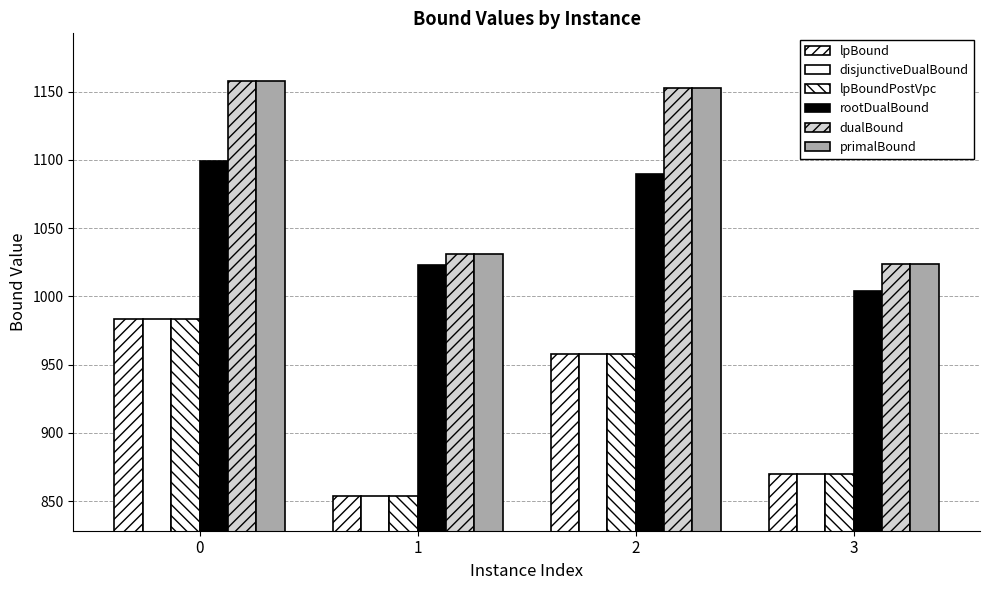

Does the chart contain any negative values?

No